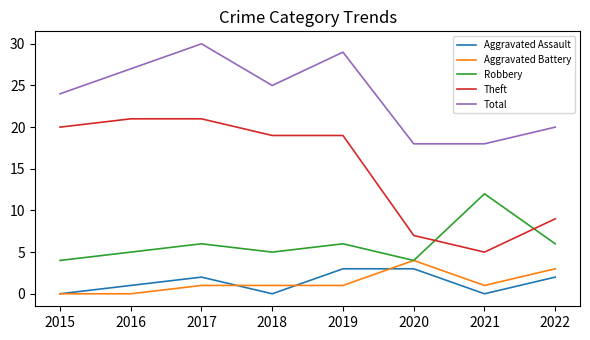

Between which two adjacent categories do Theft and Robbery first intersect?

2020 and 2021